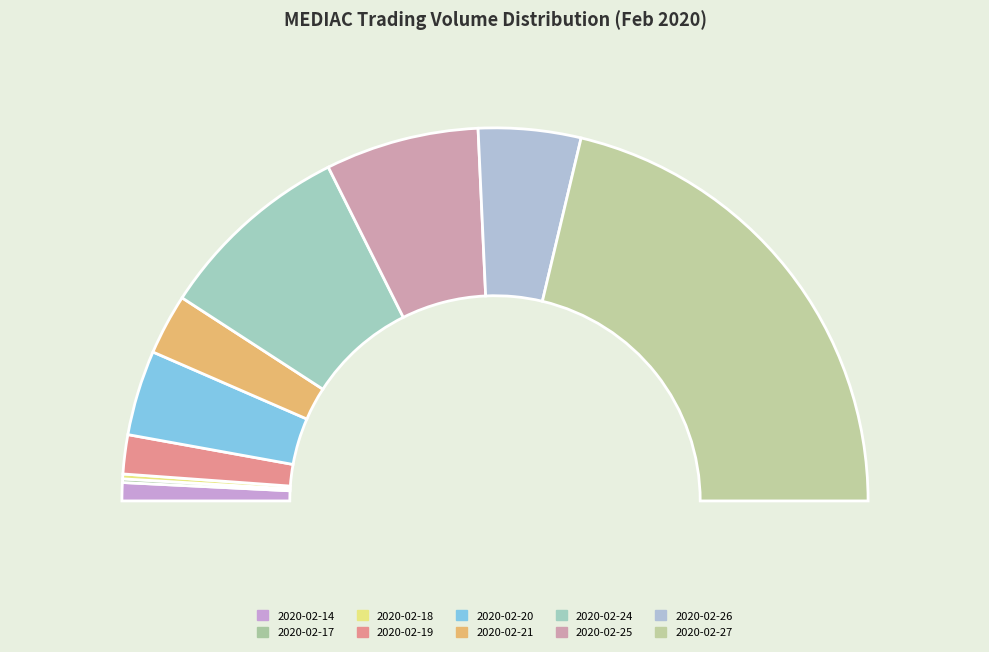

What percentage do 2020-02-24 and 2020-02-17 together represent?

17.2%